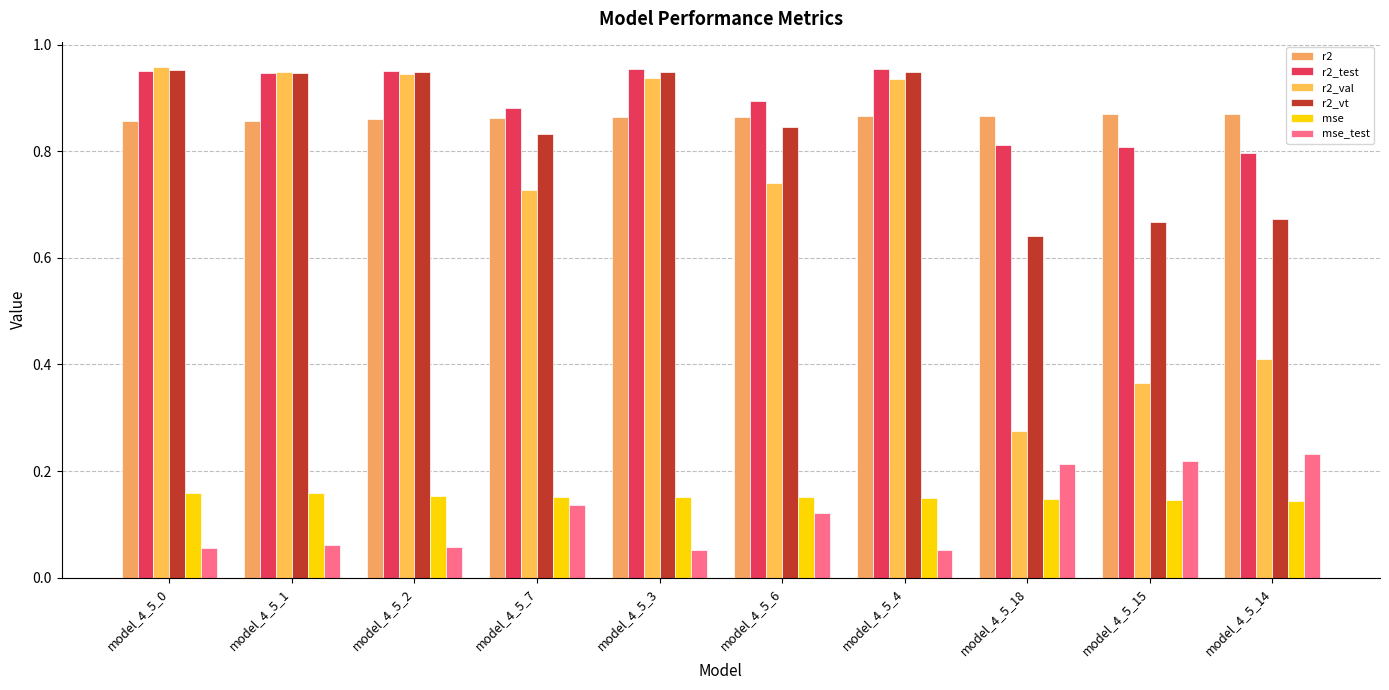

Count the number of data series in this chart.

6